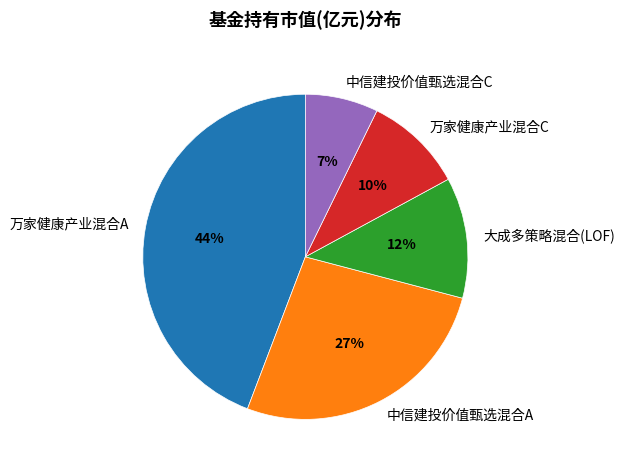

Do 中信建投价值甄选混合A and 大成多策略混合(LOF) together represent more than half of the pie?

No